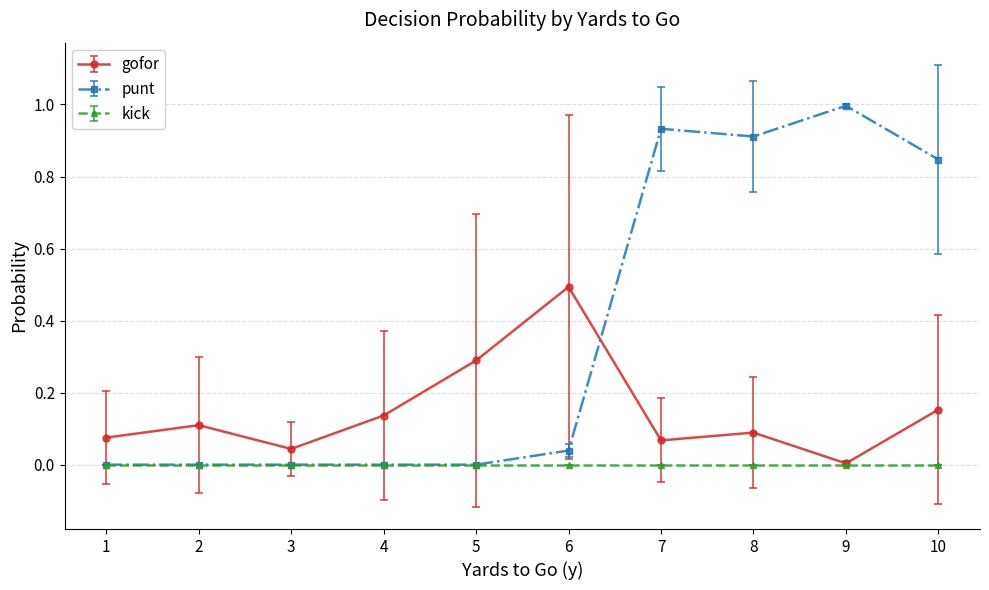

List the series in order of their peak value, highest first.

punt, gofor, kick